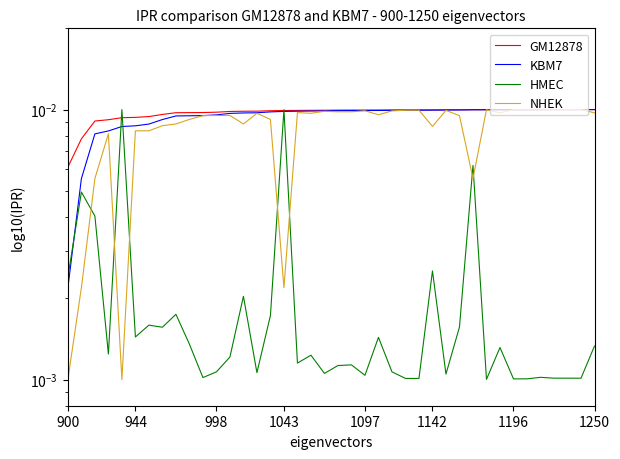

True or false: GM12878 has a value of 0.0 at 17.

False